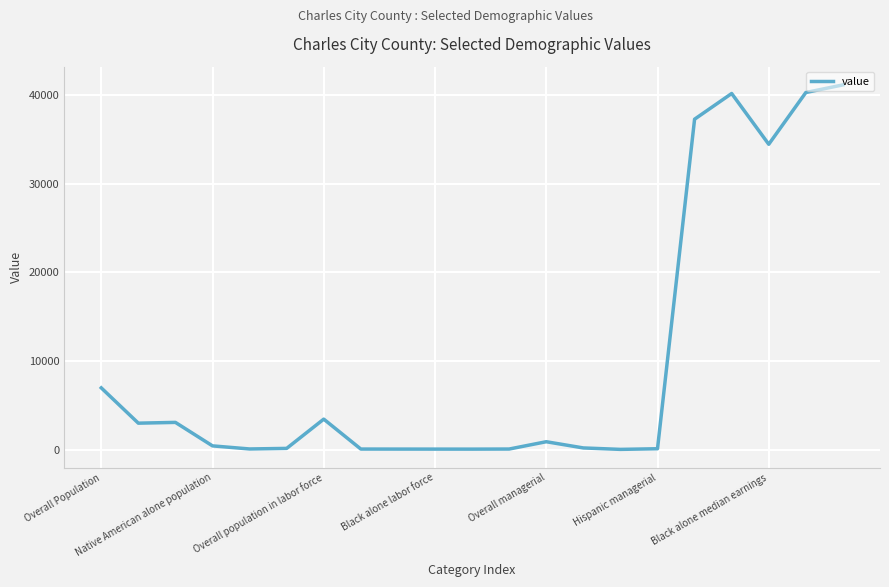

What is the greatest value displayed?

41154.0